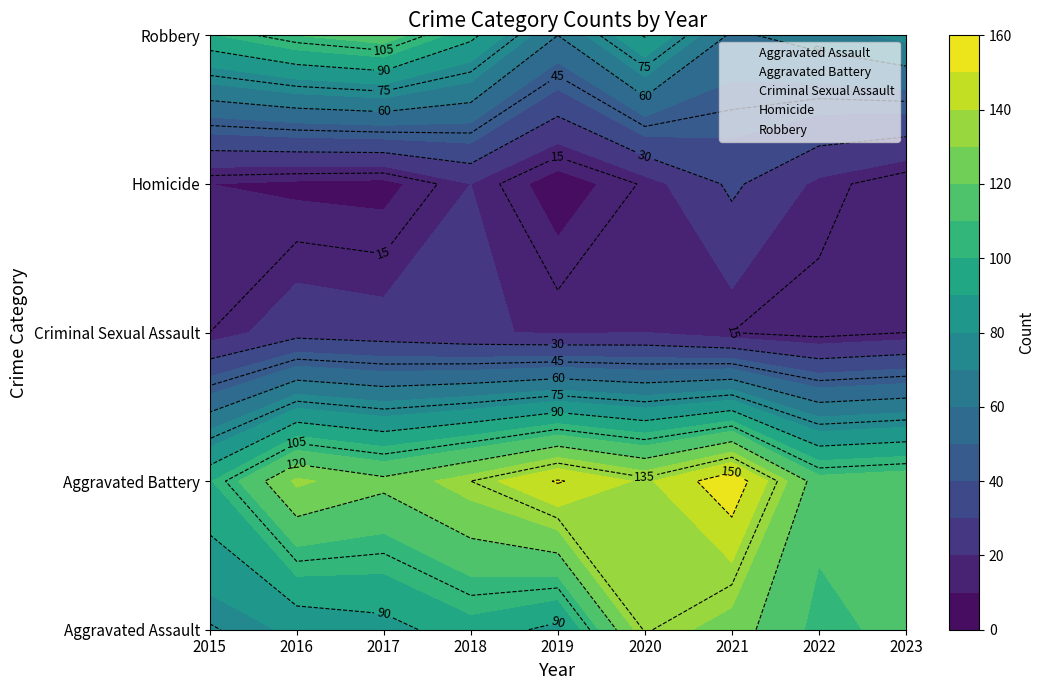

What is the sum of the Criminal Sexual Assault values at 2017 and 2016?

50